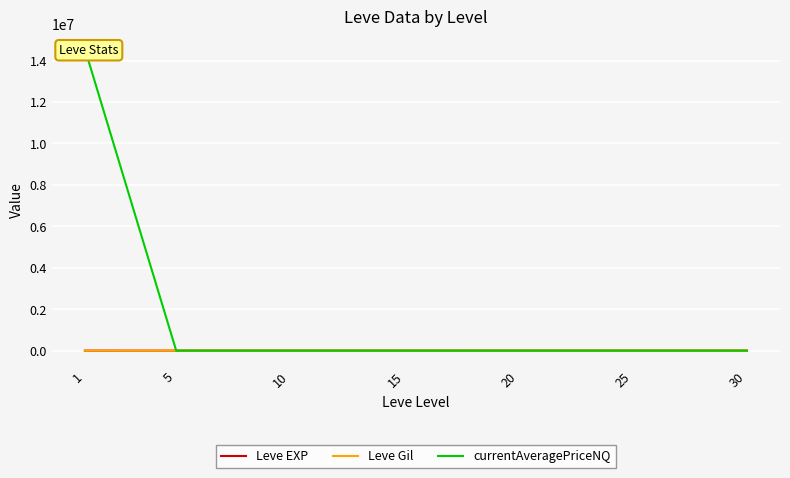

Reading left to right, extract all data points from this chart.

Leve EXP: 1=468.5	5=2.3	10=5.3	15=14.2	20=16.3	25=31.8	30=45.5
Leve Gil: 1=163.5	5=528.3	10=576.7	15=323.3	20=628.3	25=391.7	30=322.5
currentAveragePriceNQ: 1=14567062.0	5=465.5	10=104.8	15=50.0	20=468.8	25=110.2	30=37.2